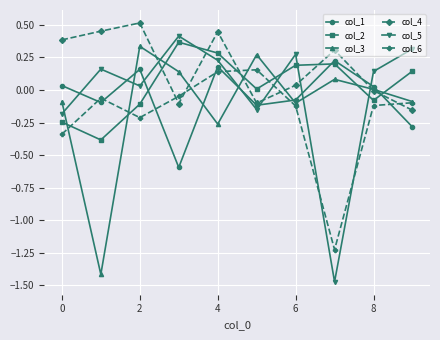

Count the number of data series in this chart.

6